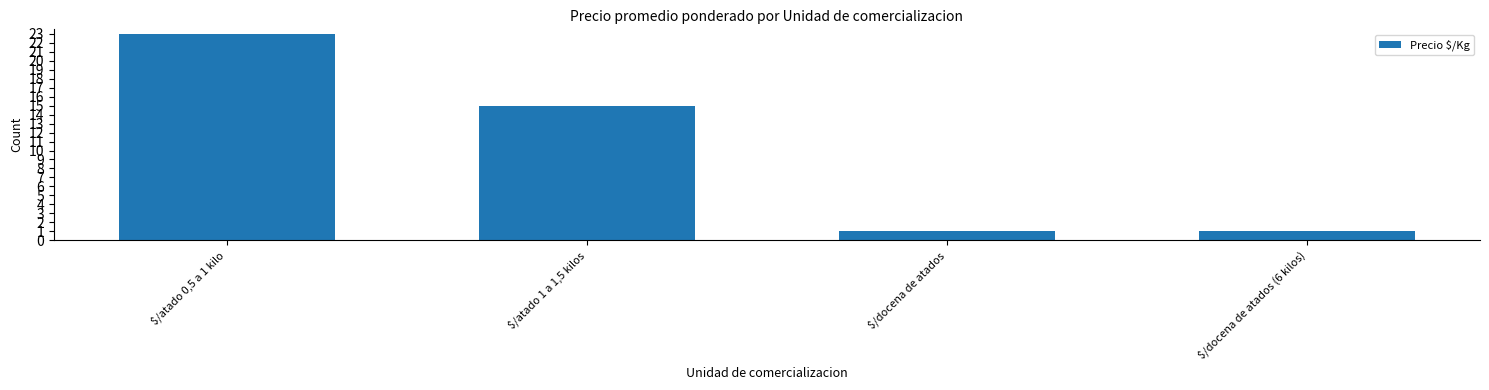

What is the label of the 1st bar from the right?

$/docena de atados (6 kilos)